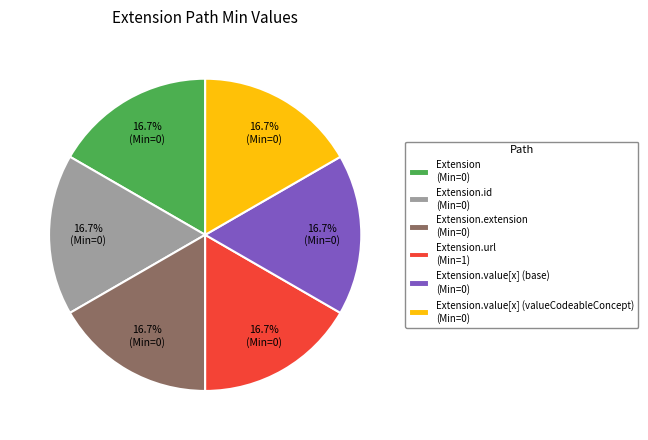

How many slices are in this pie chart?

6